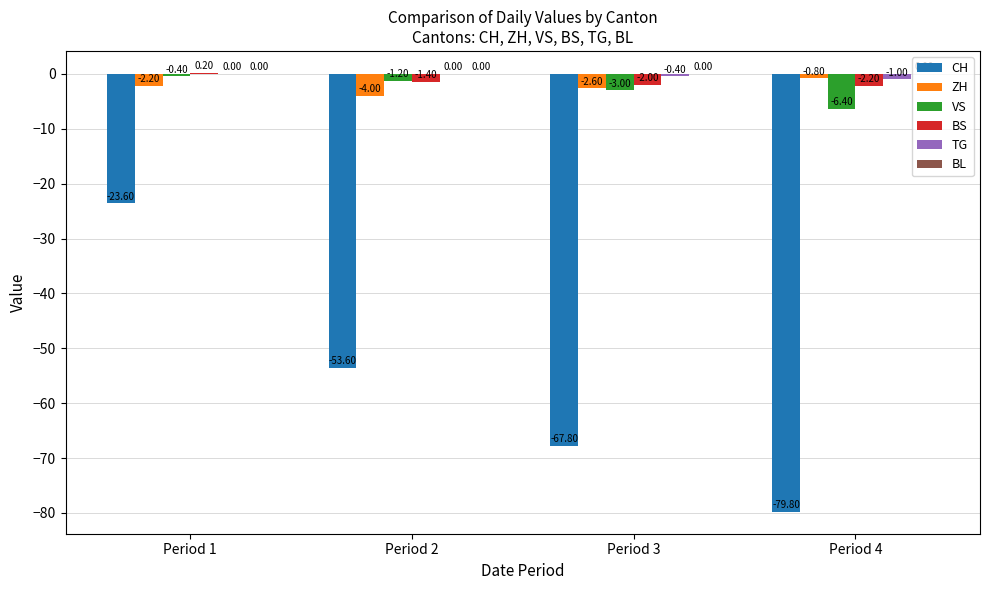

Which series changed the most between Period 1 and Period 3?

CH